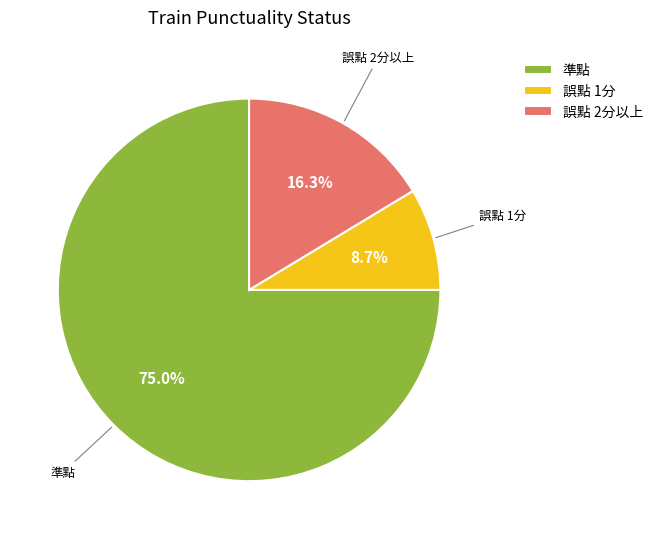

Is there a majority slice in this chart?

Yes